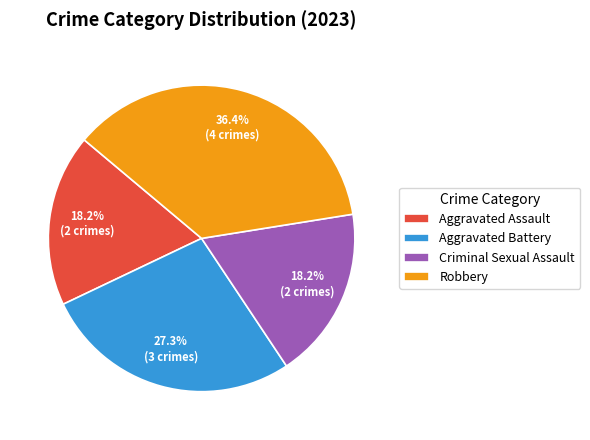

Is there a majority slice in this chart?

No